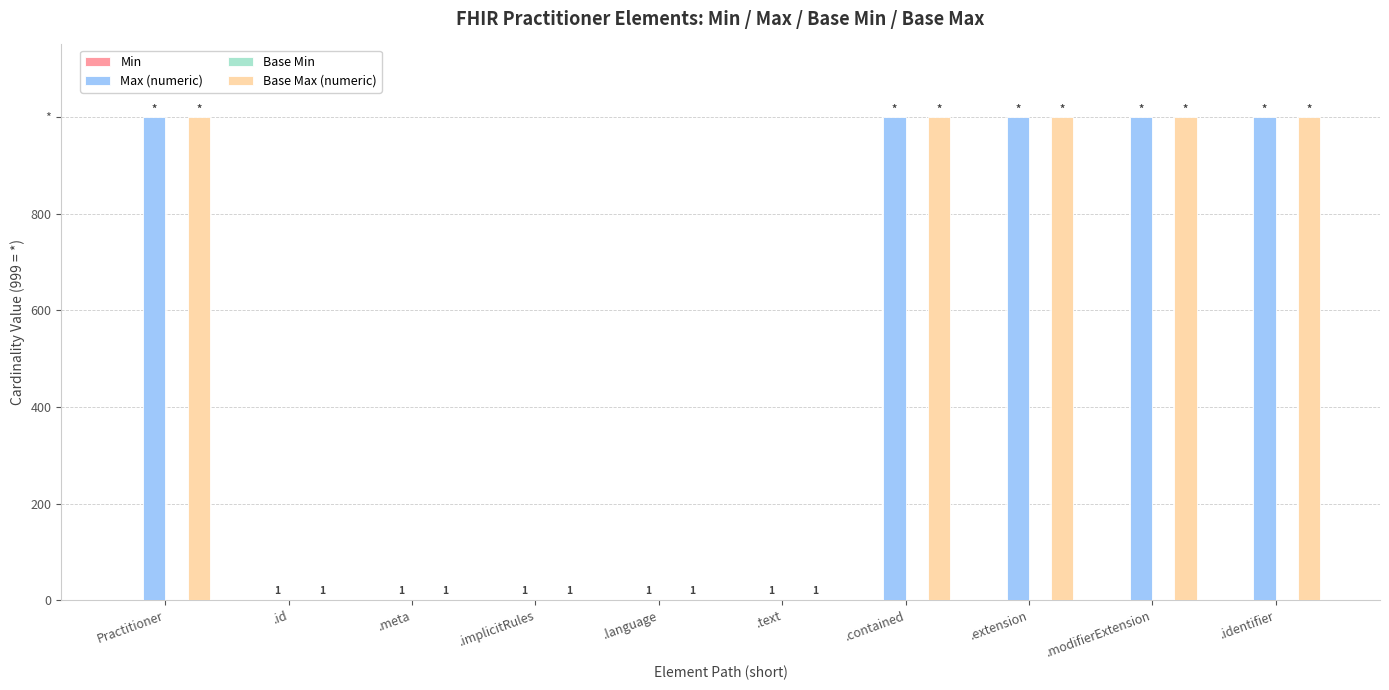

Reading left to right, transcribe all the data shown in this chart.

Min: 0	0	0	0	0	0	0	0	0	0
Max (numeric): 999	1	1	1	1	1	999	999	999	999
Base Min: 0	0	0	0	0	0	0	0	0	0
Base Max (numeric): 999	1	1	1	1	1	999	999	999	999